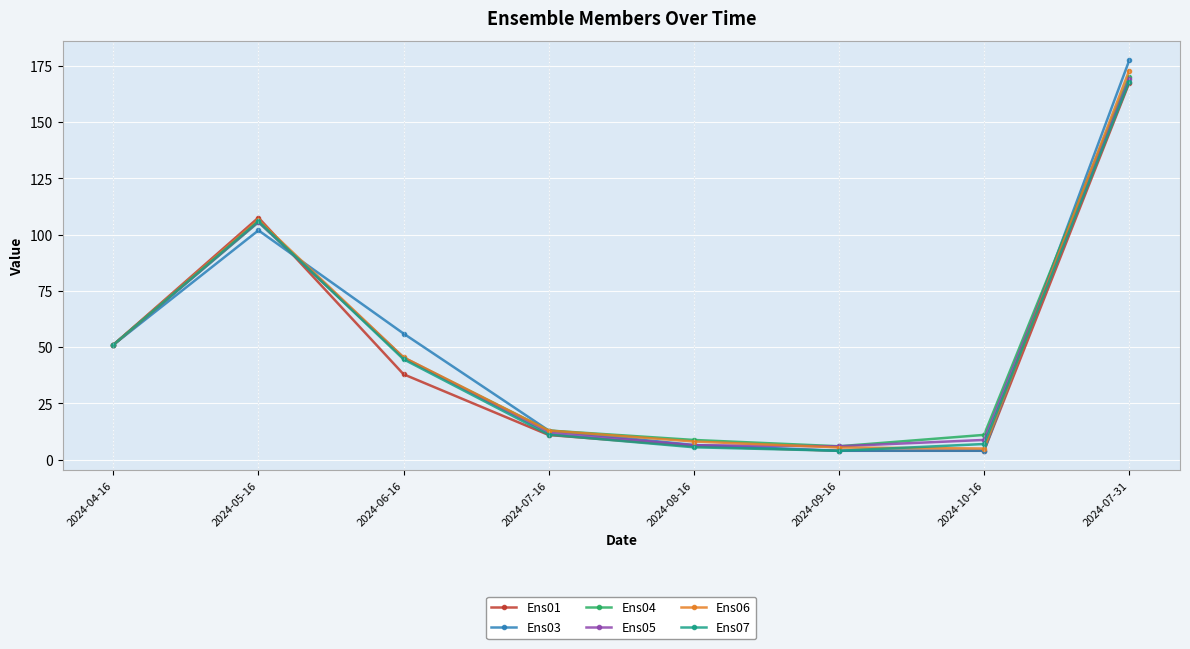

How many values in the Ens03 series exceed 51?

4